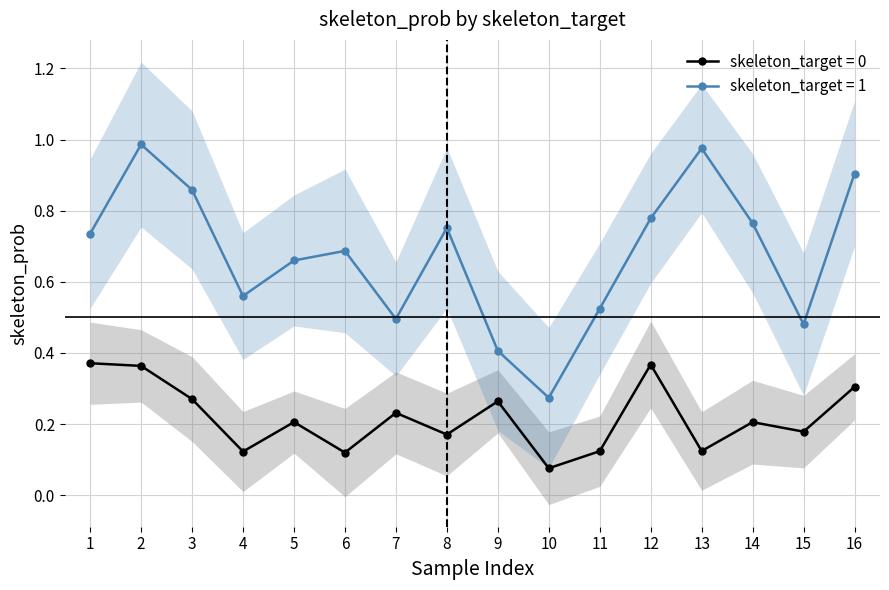

Rank the categories by value from highest to lowest.

2, 13, 16, 3, 12, 14, 8, 1, 6, 5, 4, 11, 7, 15, 9, 10